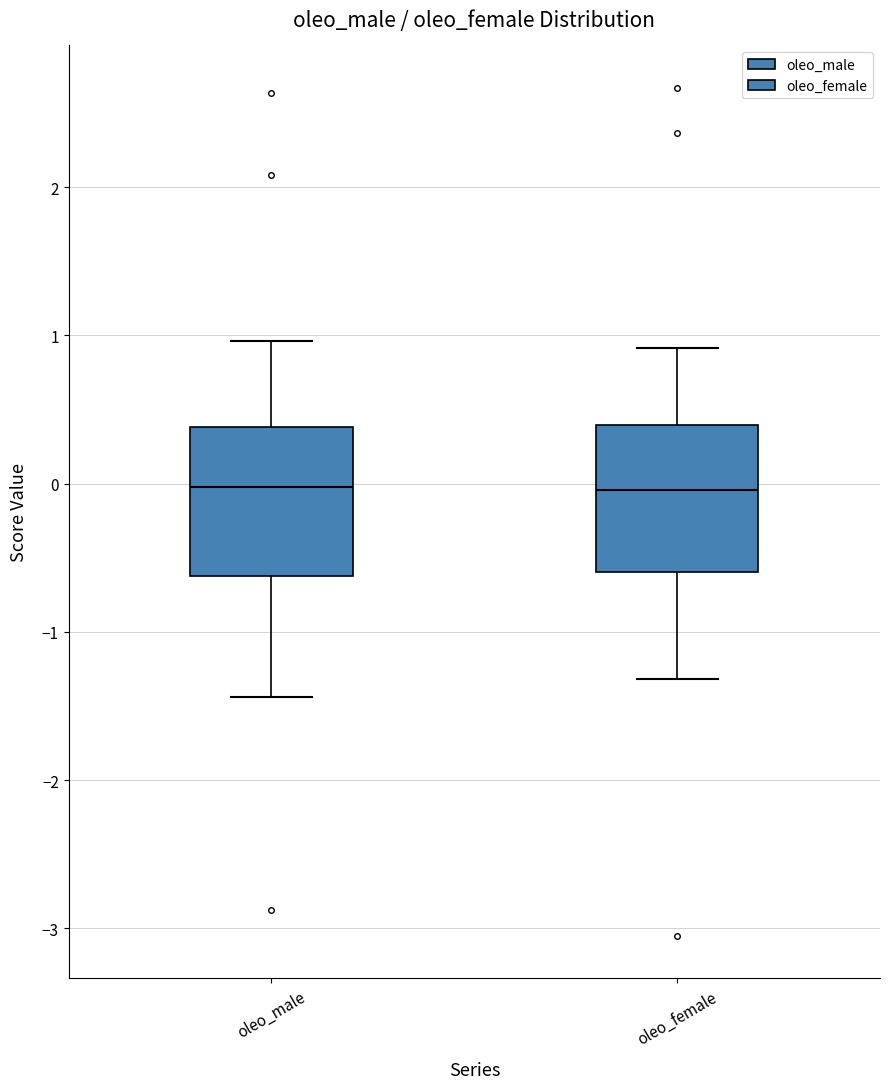

Where does the lower whisker of the box for oleo_female end on the y-axis? The values are not printed on the chart, so give them approximately, as read against the axis.

-1.3